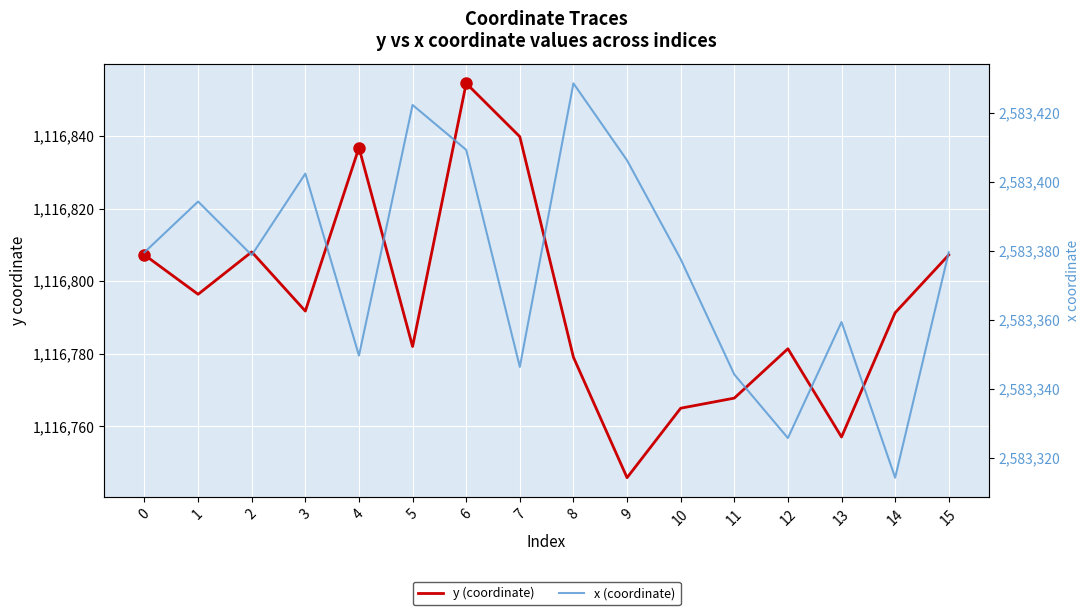

What is the sum of the x (coordinate) values at 12 and 1?

5166720.0